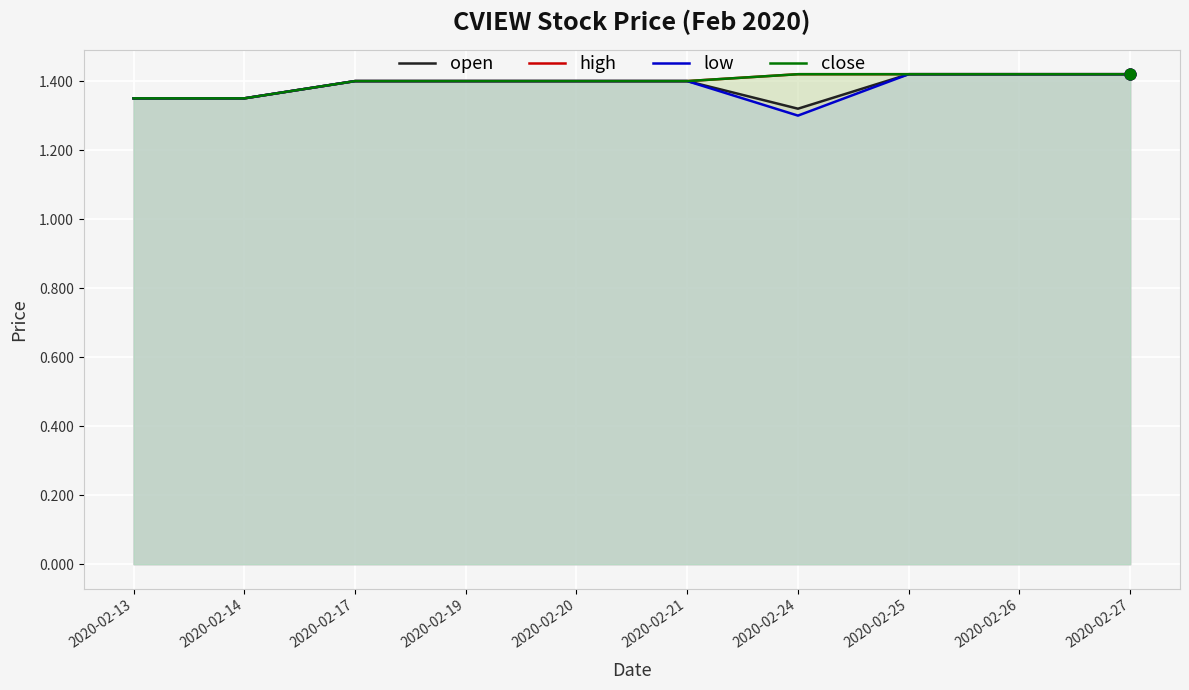

Which series contains the lowest Y value?

low